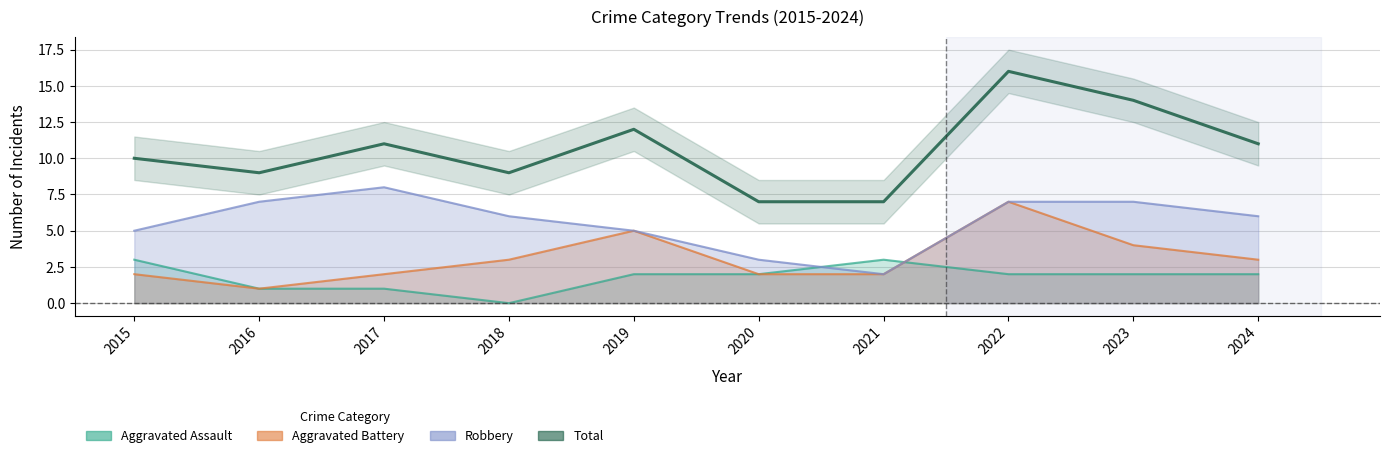

True or false: Robbery has more than 0 points higher than both neighbors.

True